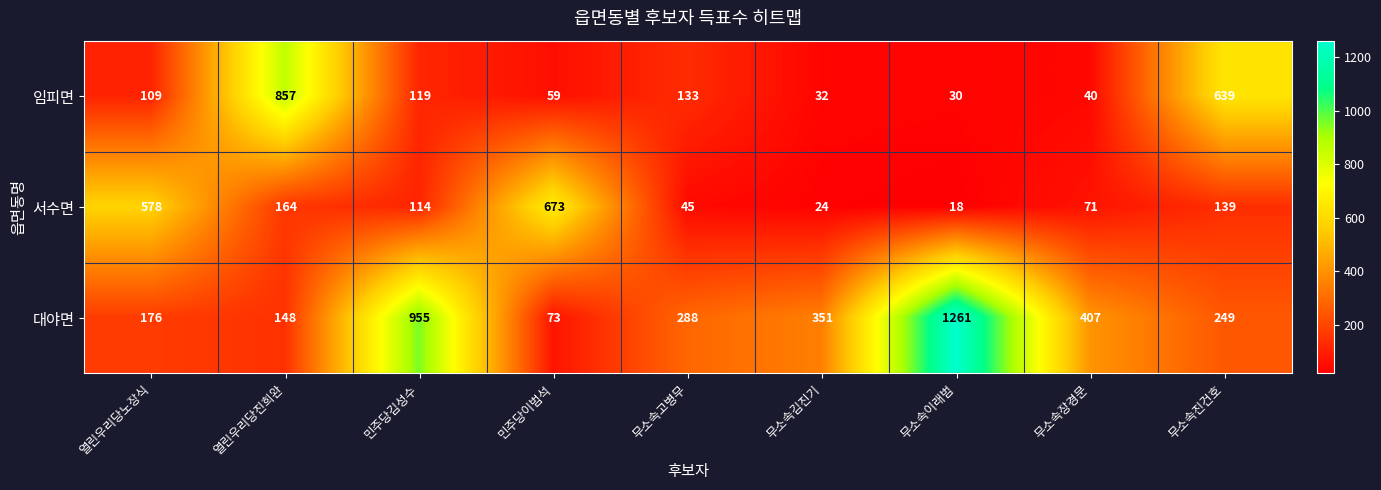

Rank the categories by 대야면 value from lowest to highest.

민주당이범석, 열린우리당진희완, 열린우리당노장식, 무소속진건호, 무소속고병무, 무소속김진기, 무소속장경문, 민주당김성수, 무소속이래범